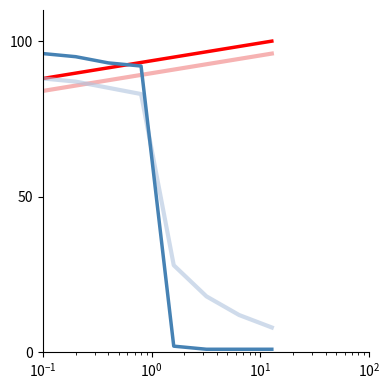

What is the maximum value shown in the chart?

100.0